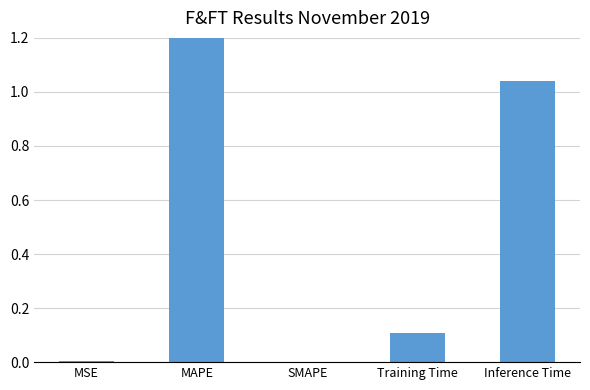

What is the label of the 5th bar from the right?

MSE